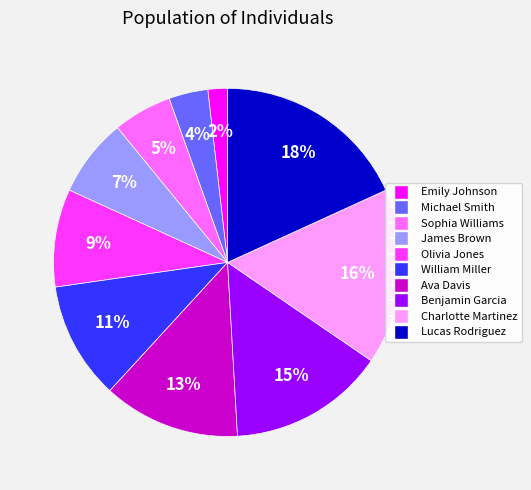

True or false: Ava Davis accounts for 13% of the total.

True